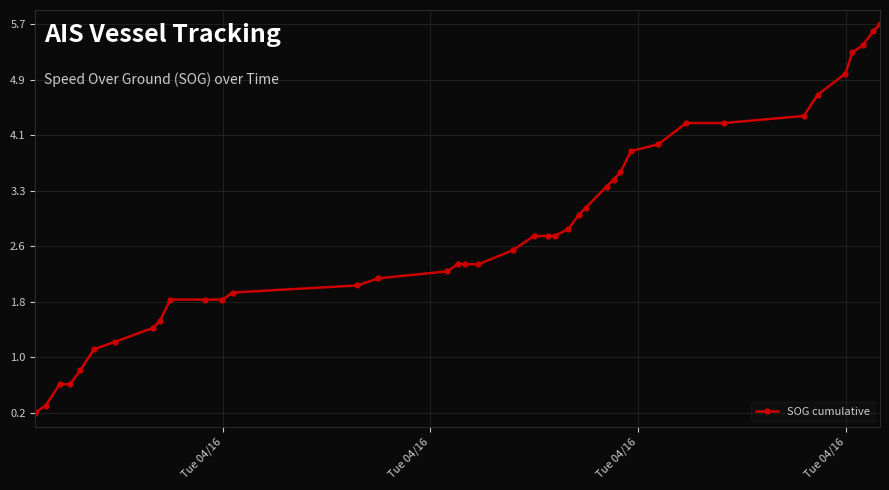

How many lines are shown in the chart?

1